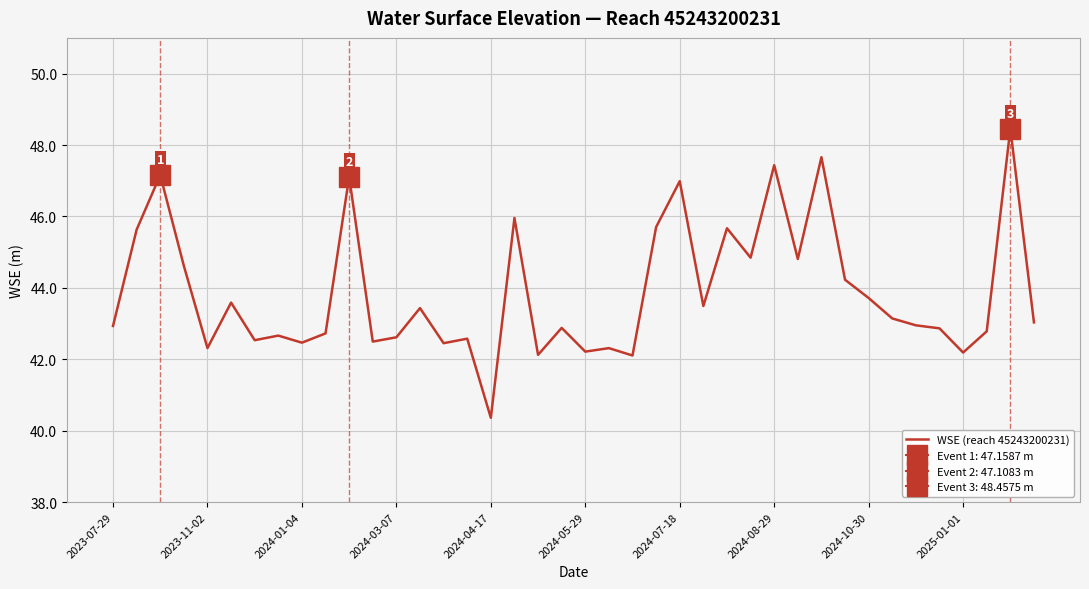

How many categories are shown in the chart?

40